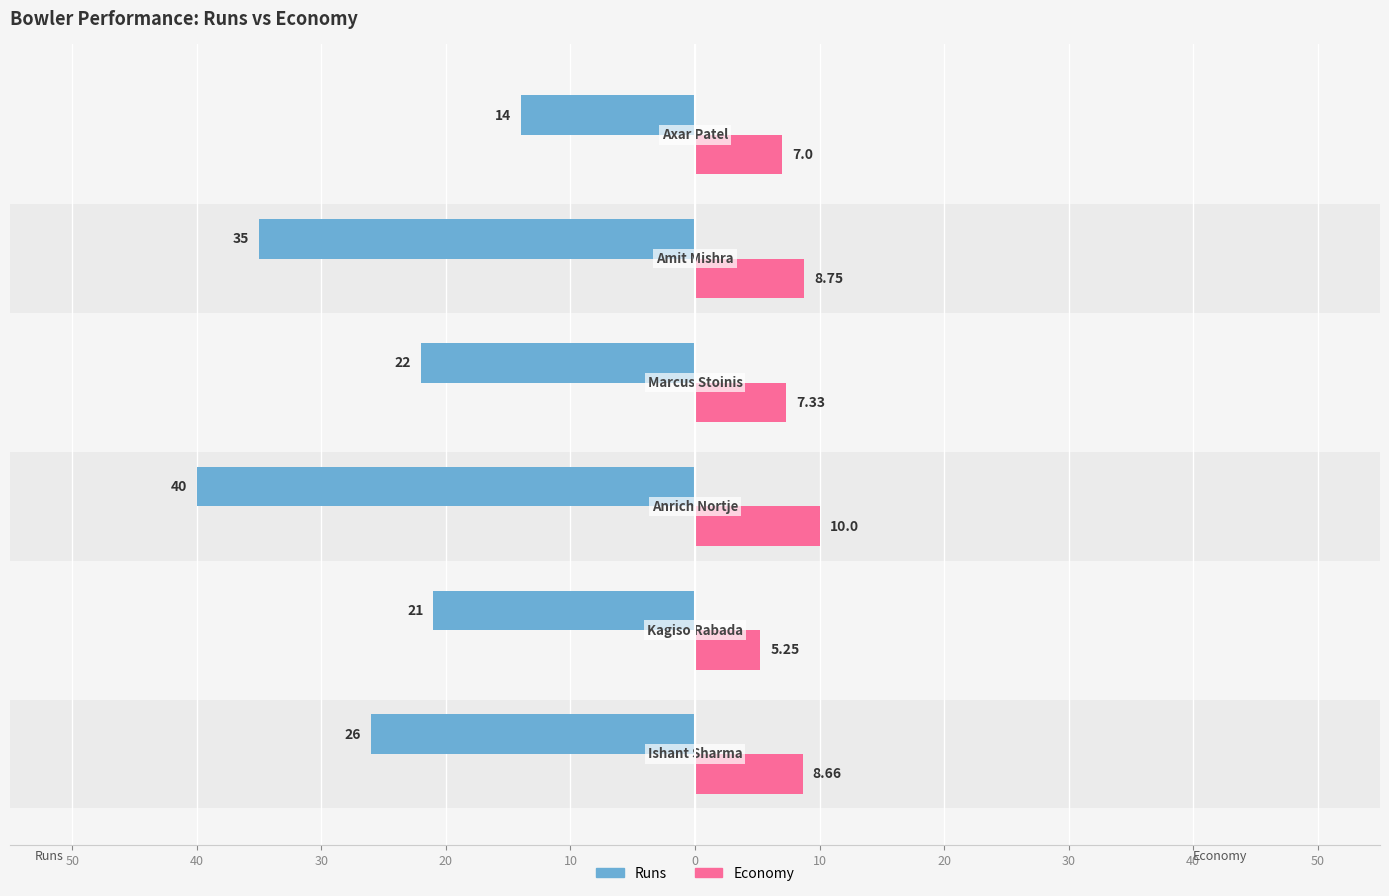

At how many categories does at least one series exceed -12?

6